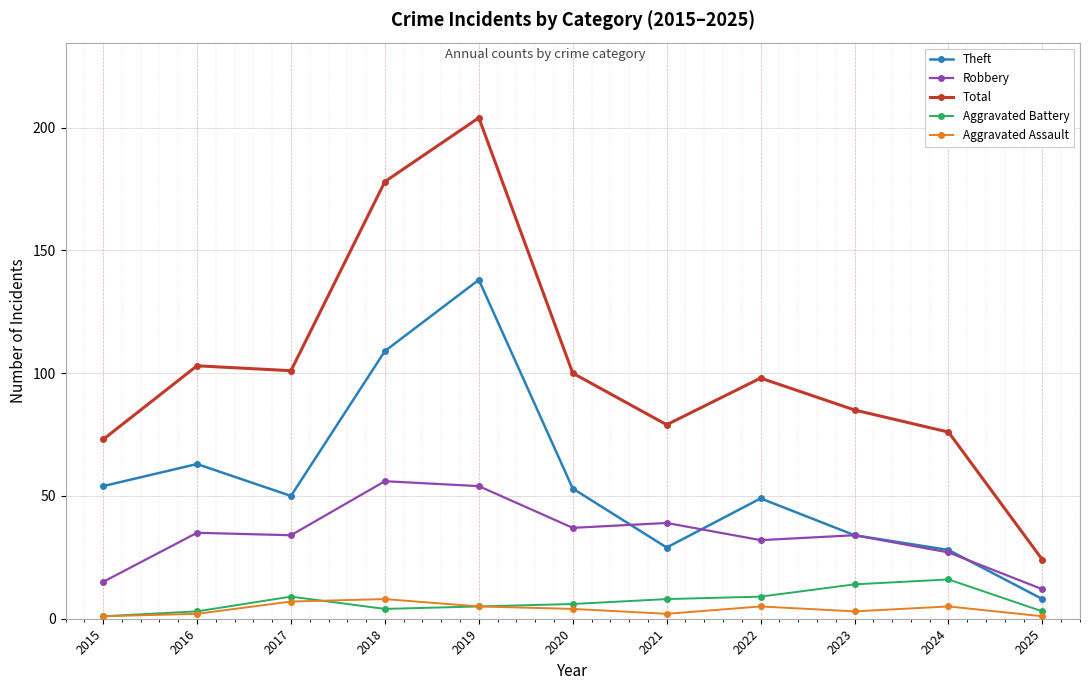

Reading right to left, list all the values displayed in this chart.

Theft: 2025=8	2024=28	2023=34	2022=49	2021=29	2020=53	2019=138	2018=109	2017=50	2016=63	2015=54
Robbery: 2025=12	2024=27	2023=34	2022=32	2021=39	2020=37	2019=54	2018=56	2017=34	2016=35	2015=15
Total: 2025=24	2024=76	2023=85	2022=98	2021=79	2020=100	2019=204	2018=178	2017=101	2016=103	2015=73
Aggravated Battery: 2025=3	2024=16	2023=14	2022=9	2021=8	2020=6	2019=5	2018=4	2017=9	2016=3	2015=1
Aggravated Assault: 2025=1	2024=5	2023=3	2022=5	2021=2	2020=4	2019=5	2018=8	2017=7	2016=2	2015=1